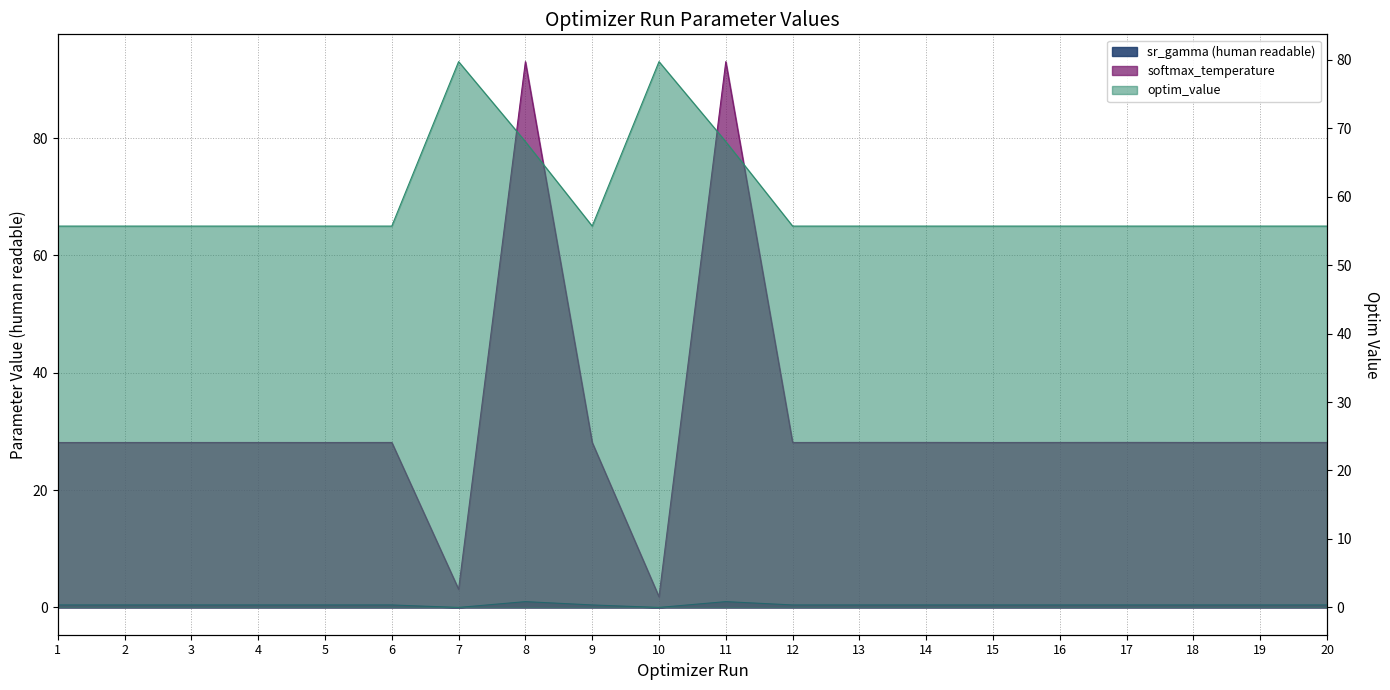

List the series in order of their peak value, highest first.

softmax_temperature, optim_value, sr_gamma (human readable)